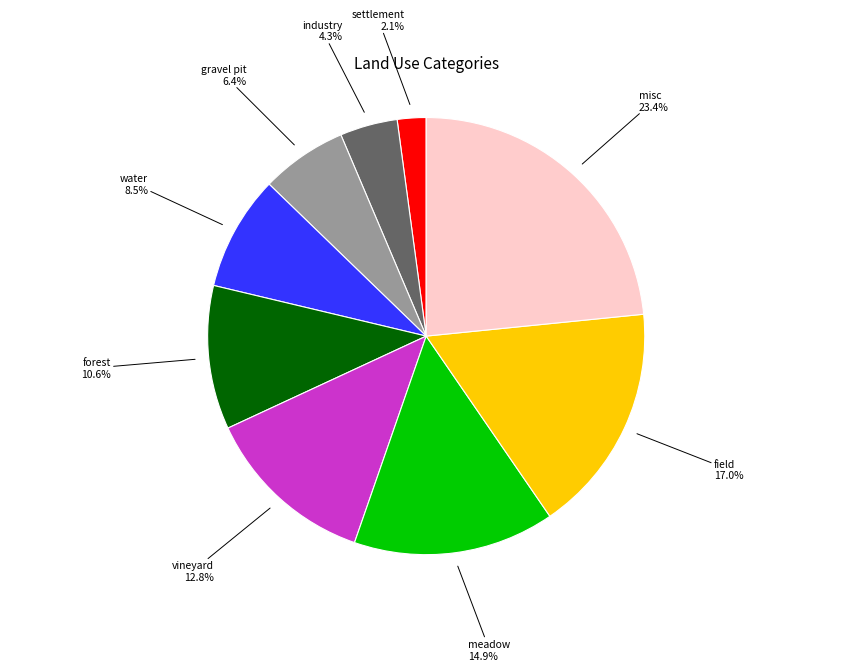

Count the number of slices in the pie.

9